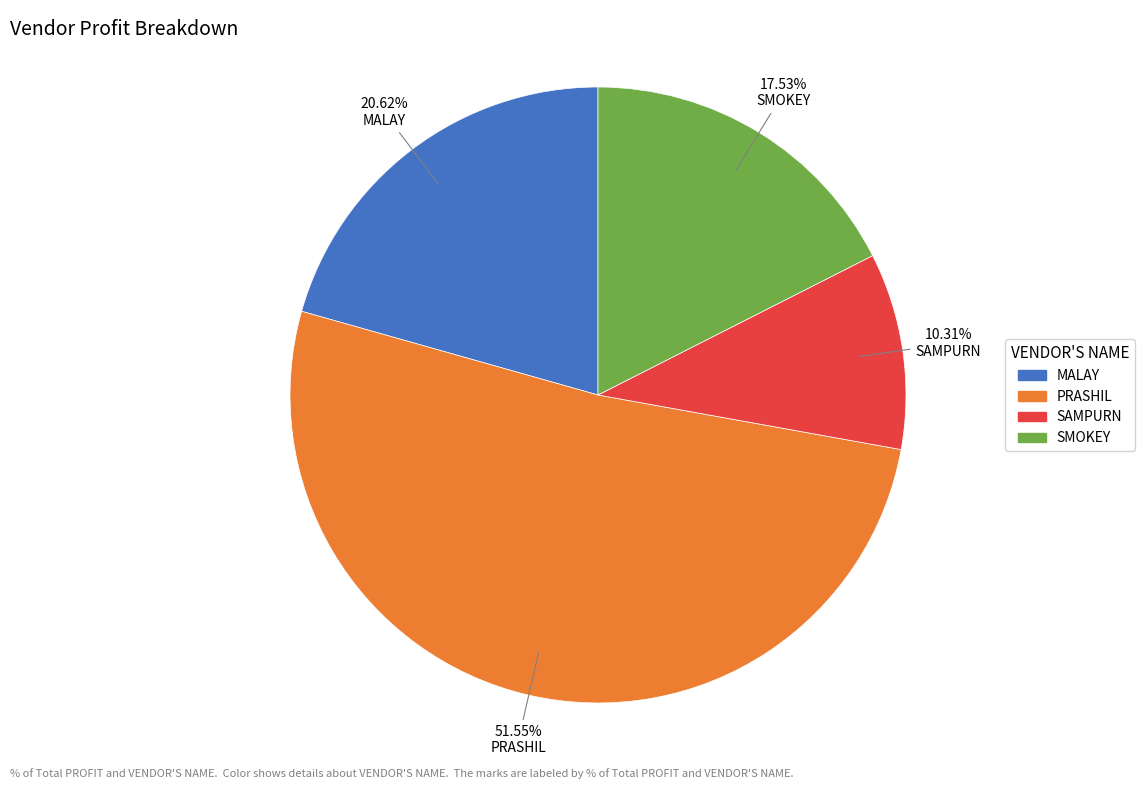

Is it true that PRASHIL is 43% of the pie?

False